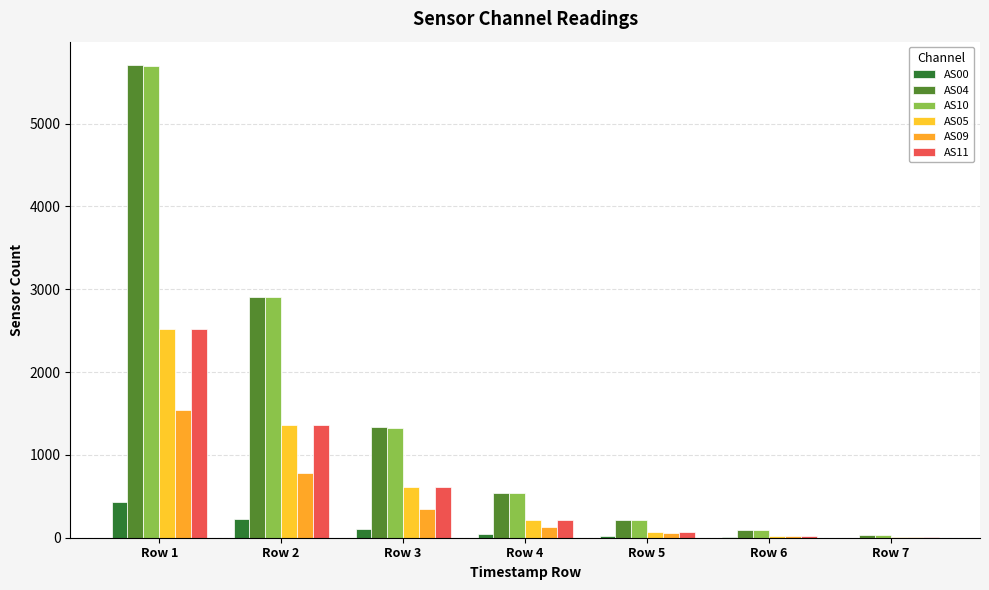

How many data points does each series have?

7